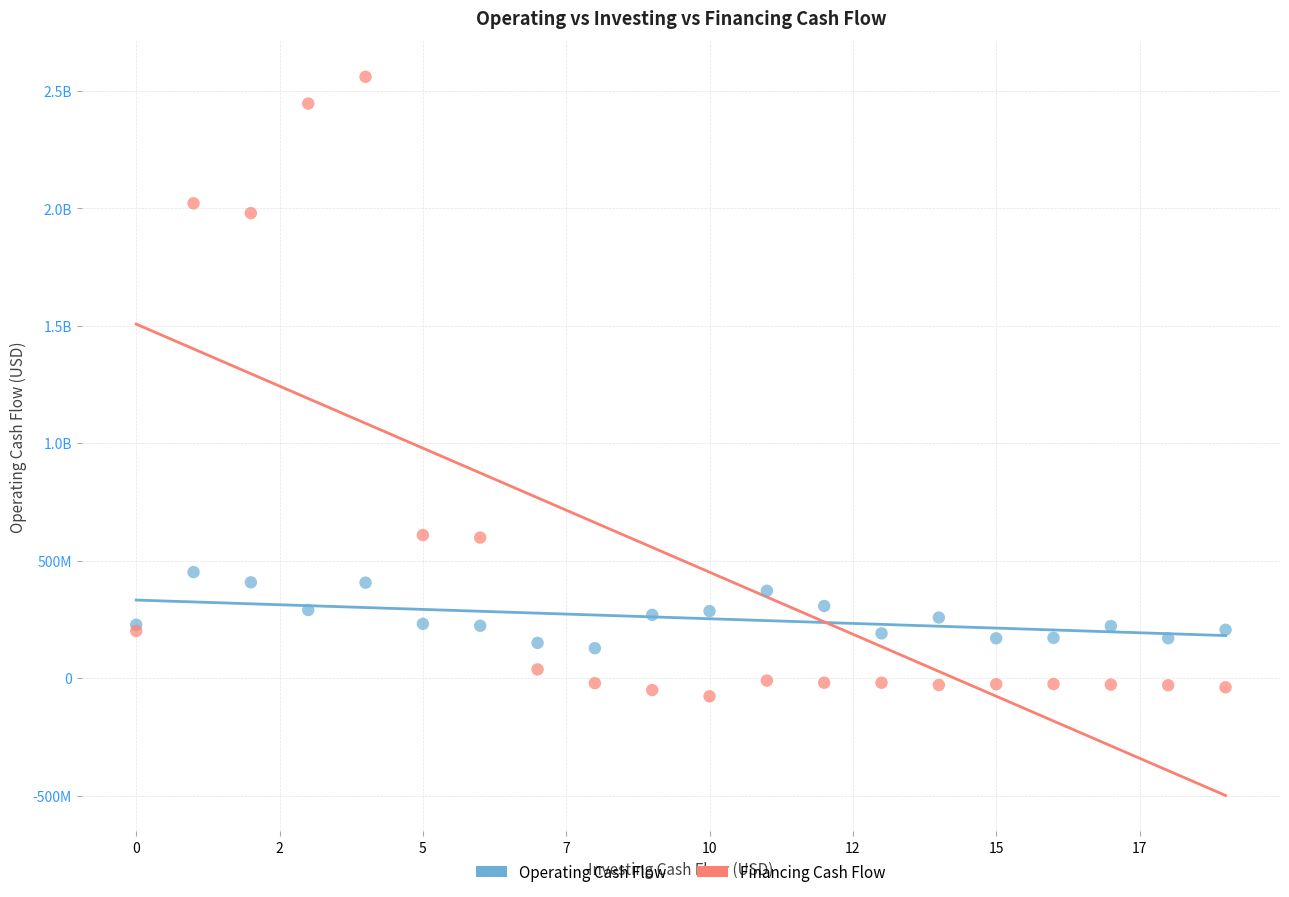

What are all the series names shown in the legend?

Operating Cash Flow, Financing Cash Flow